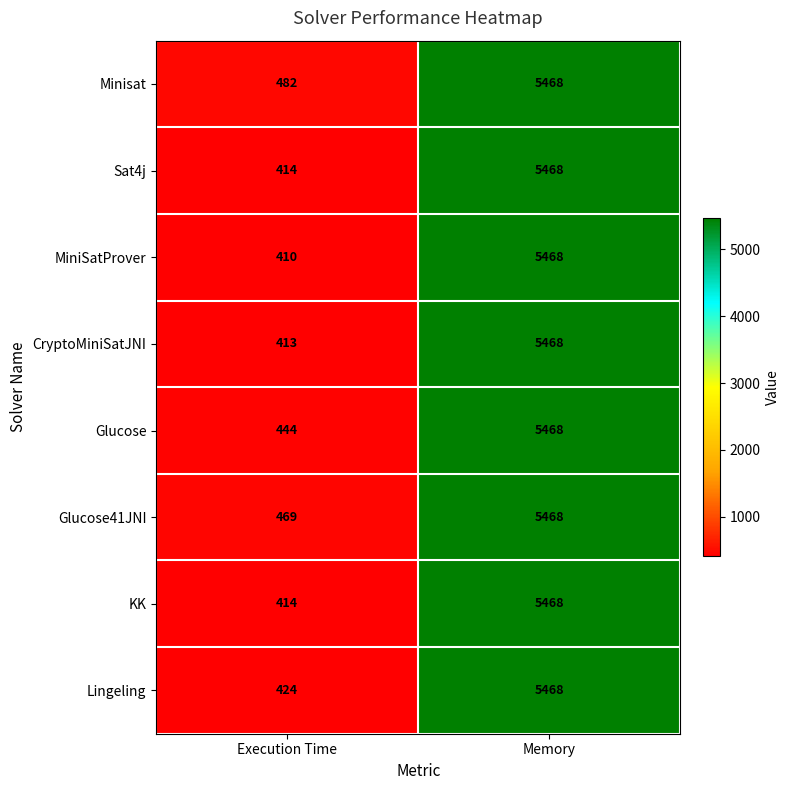

Which series has the widest spread of values?

MiniSatProver